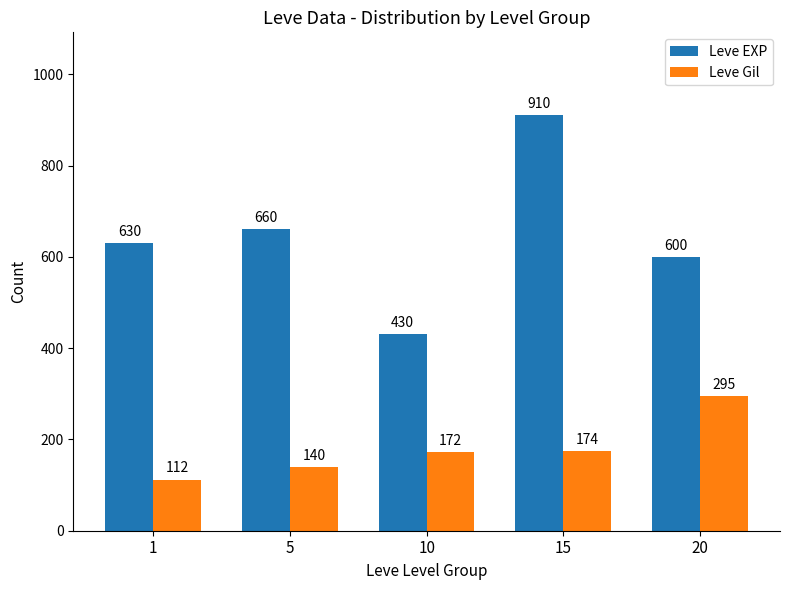

What is the average value of the Leve EXP series?

646